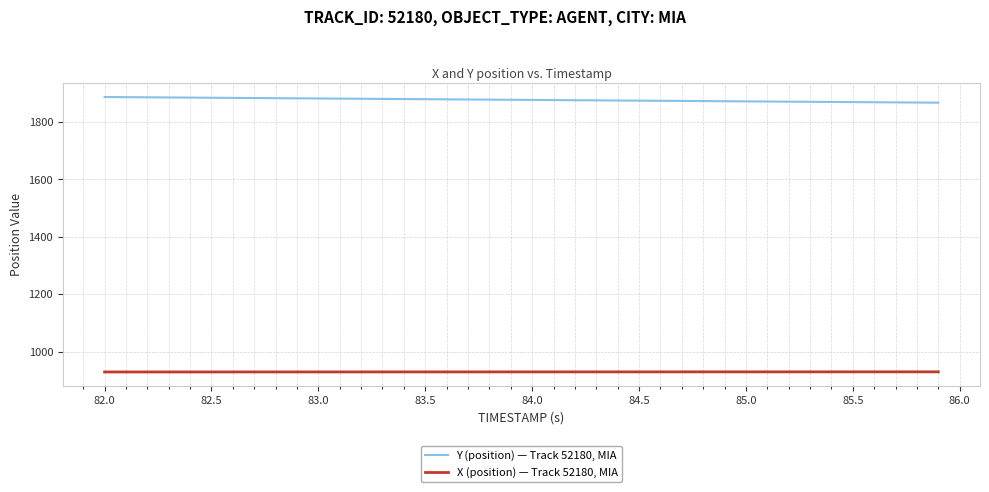

What is the greatest value displayed?

1886.5